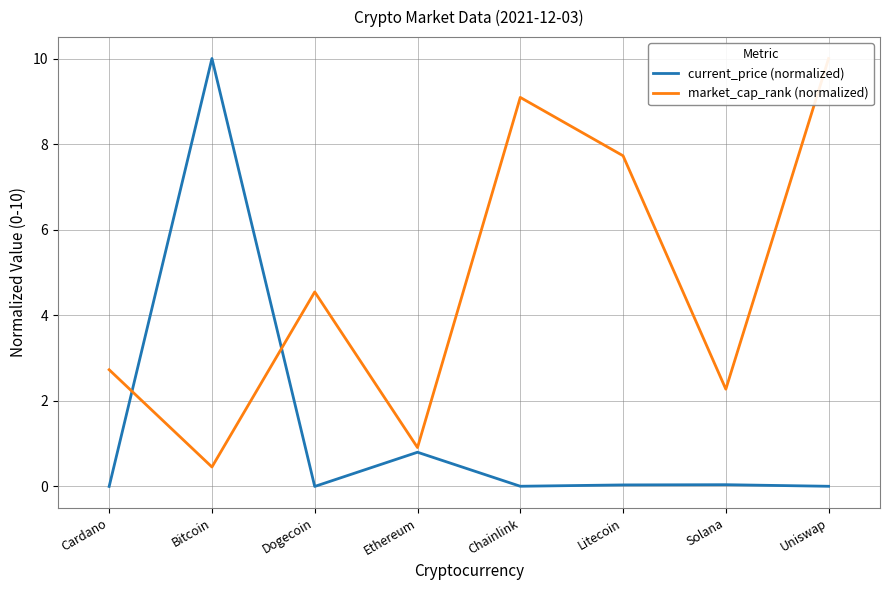

At how many categories does at least one series exceed 3?

5